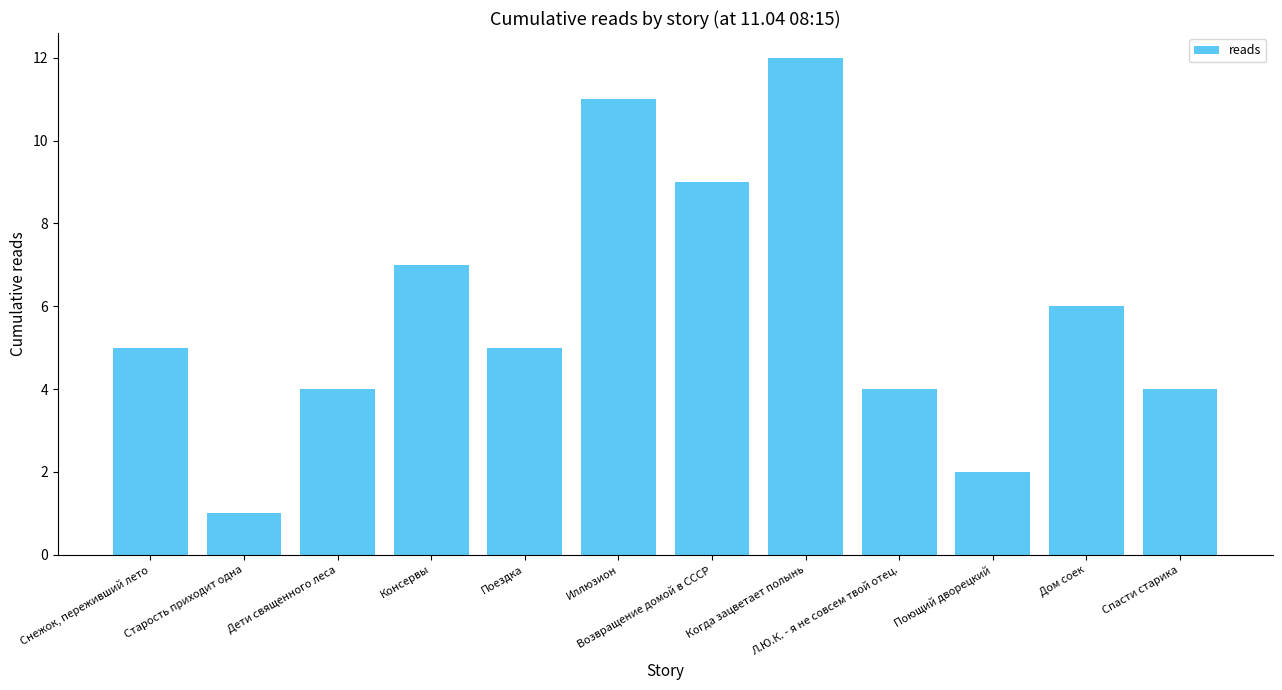

What is the difference between the values at Спасти старика and Поездка?

1